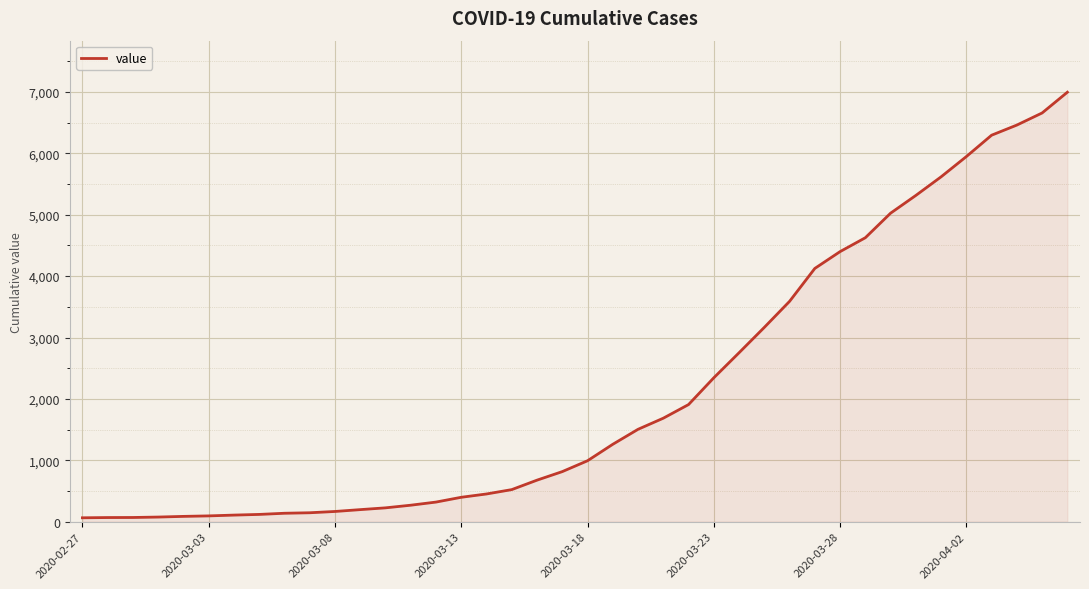

What is the greatest value displayed?

6995